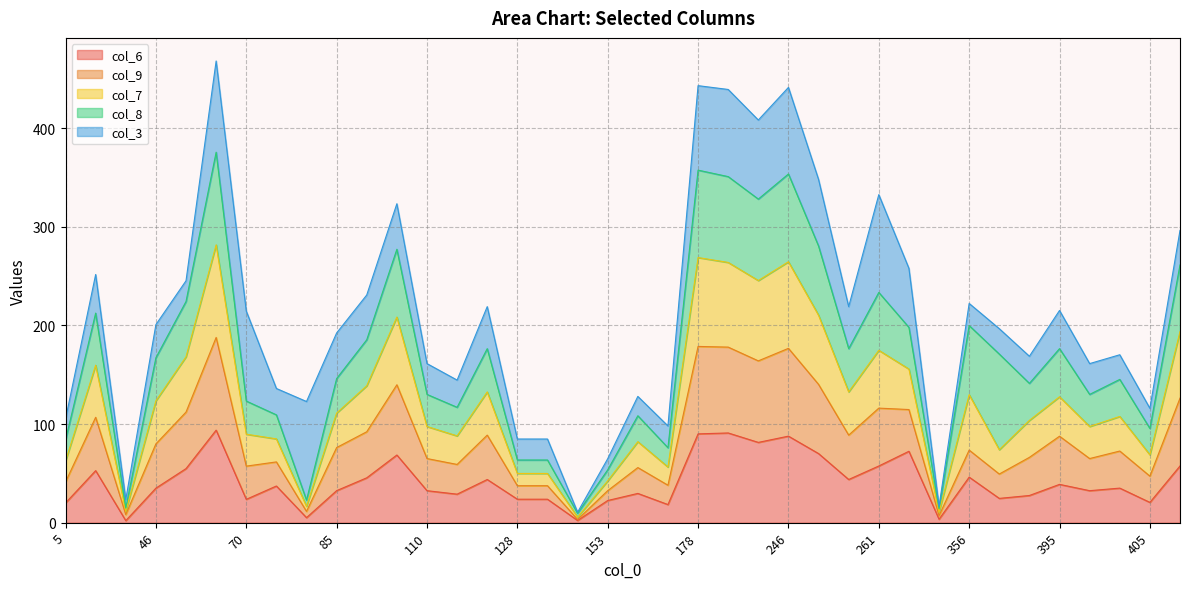

Is the value of col_6 at 259 greater than the value of col_9 at 113?

No